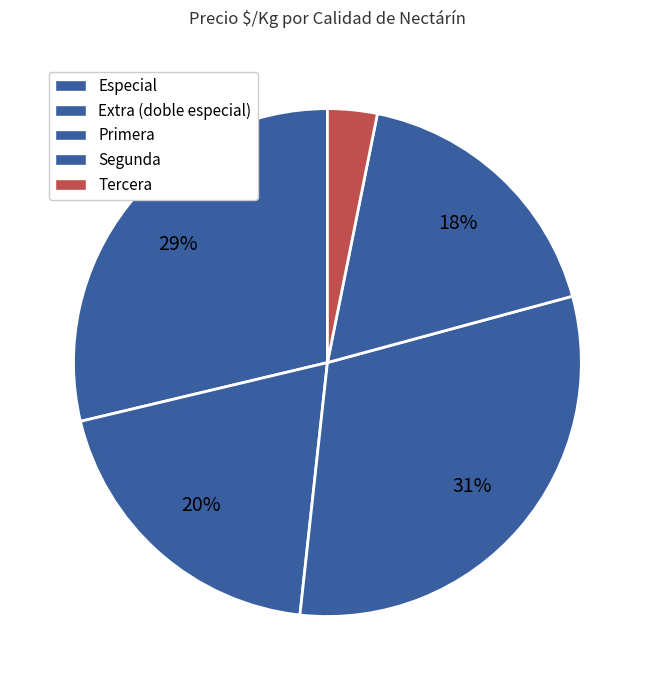

What is the smallest slice in the pie chart?

3